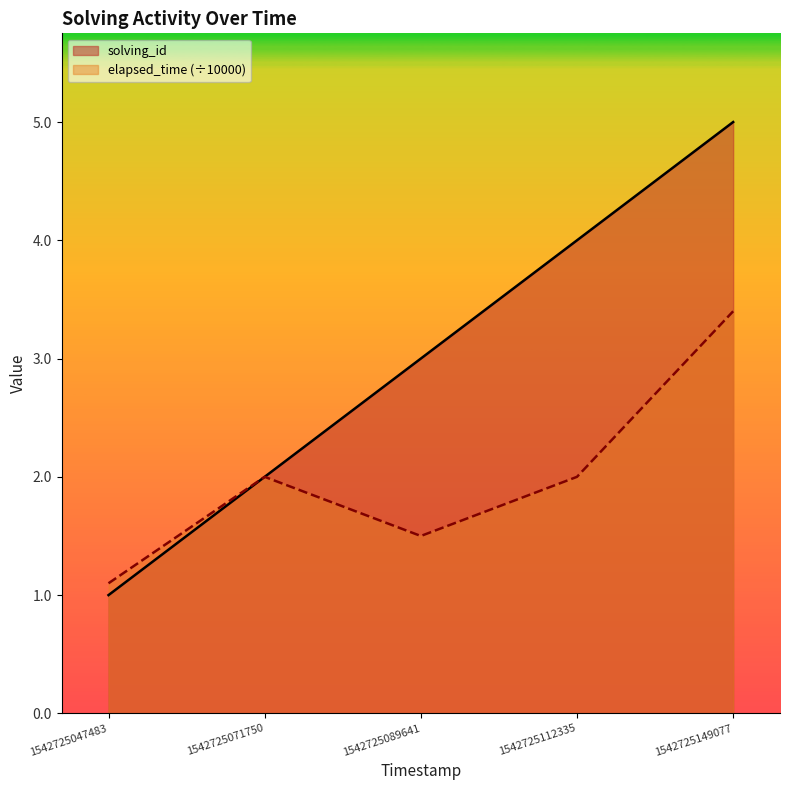

Which series has the largest total across all categories?

solving_id